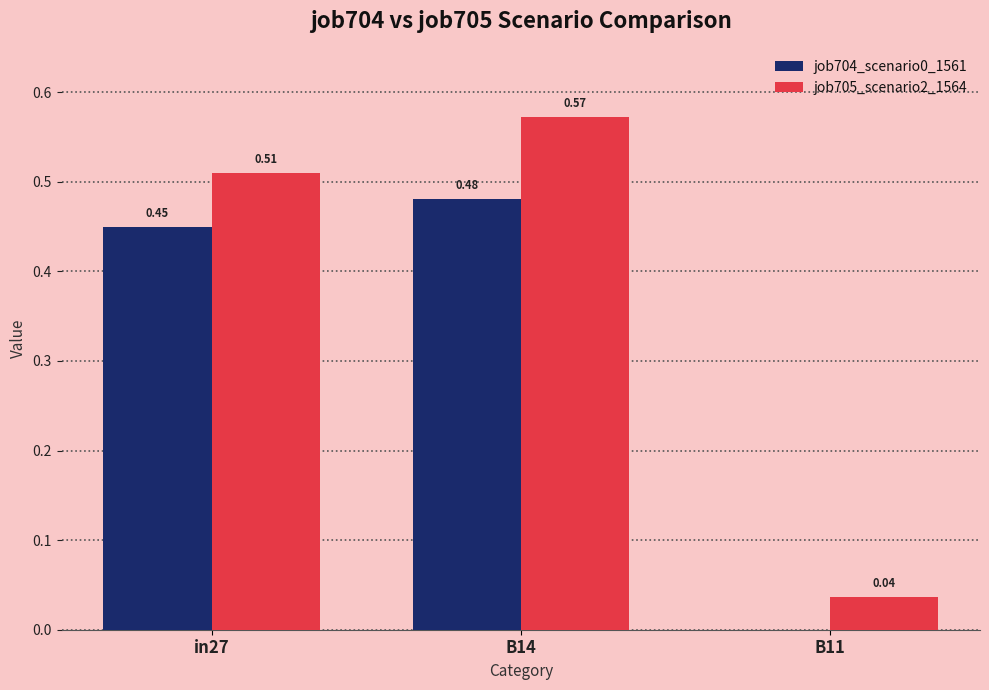

Which series has the largest total across all categories?

job705_scenario2_1564